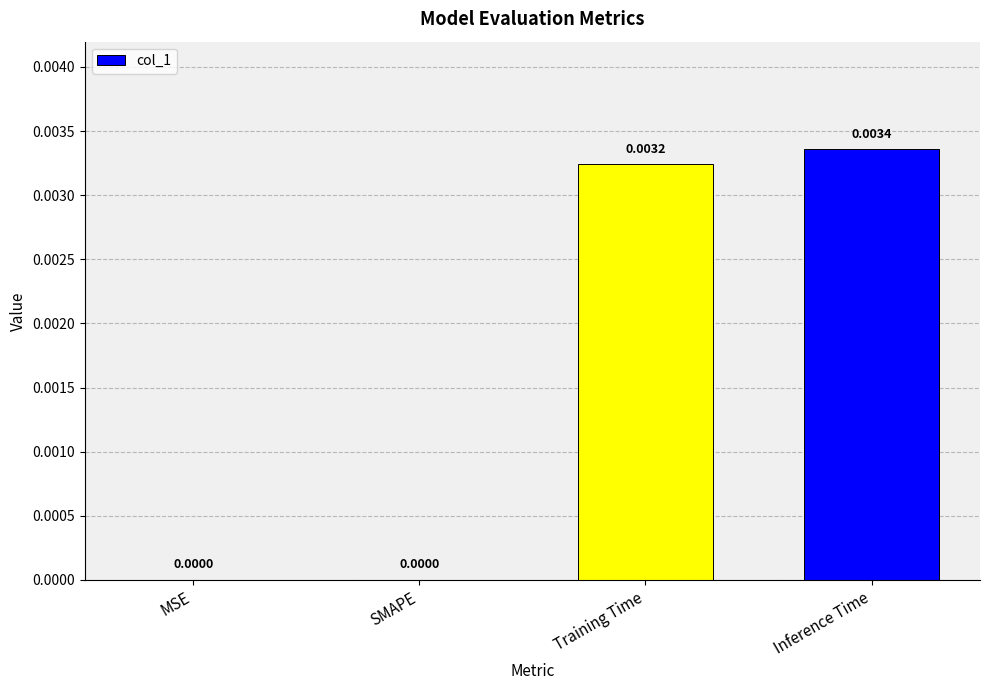

At which category does the chart reach its peak across all series?

Inference Time